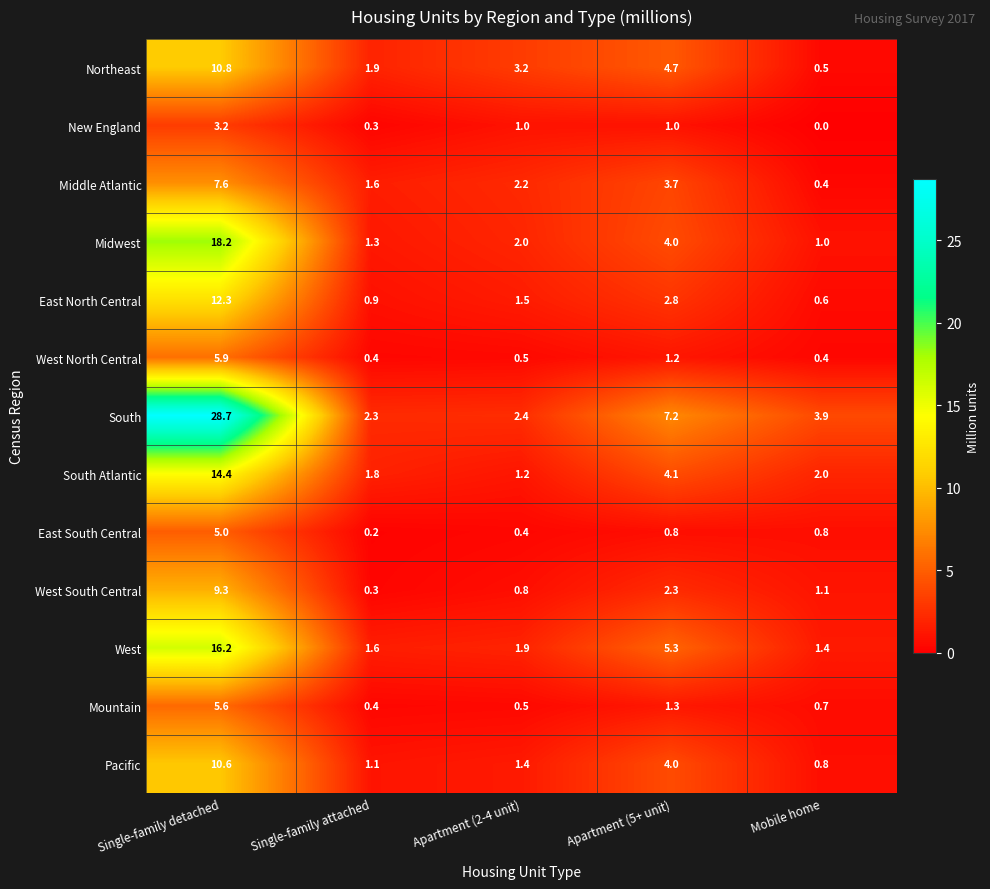

At how many categories does at least one series exceed 19?

1